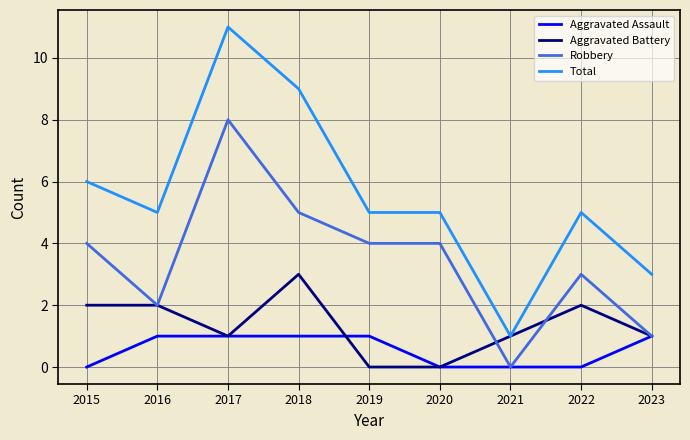

The value of Aggravated Assault at 2022 is 1. True or false?

False